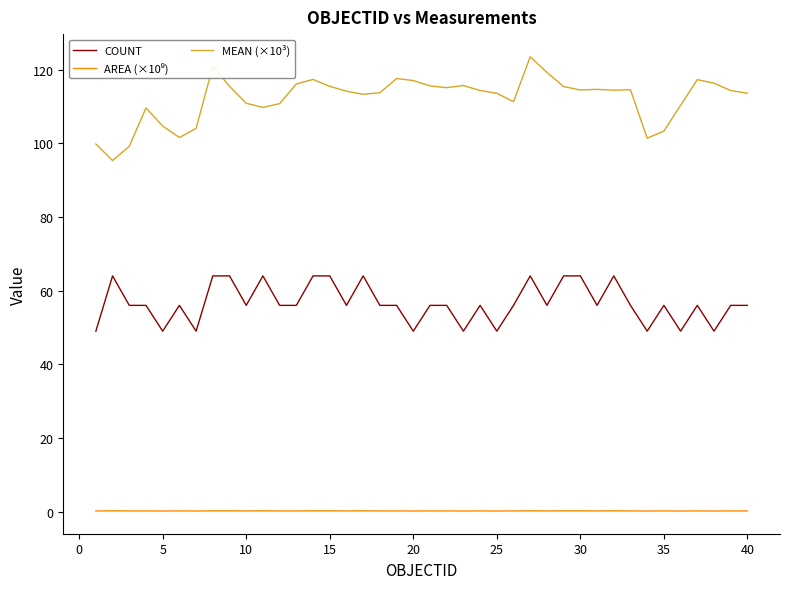

Which series has the widest spread of values?

MEAN (×10³)